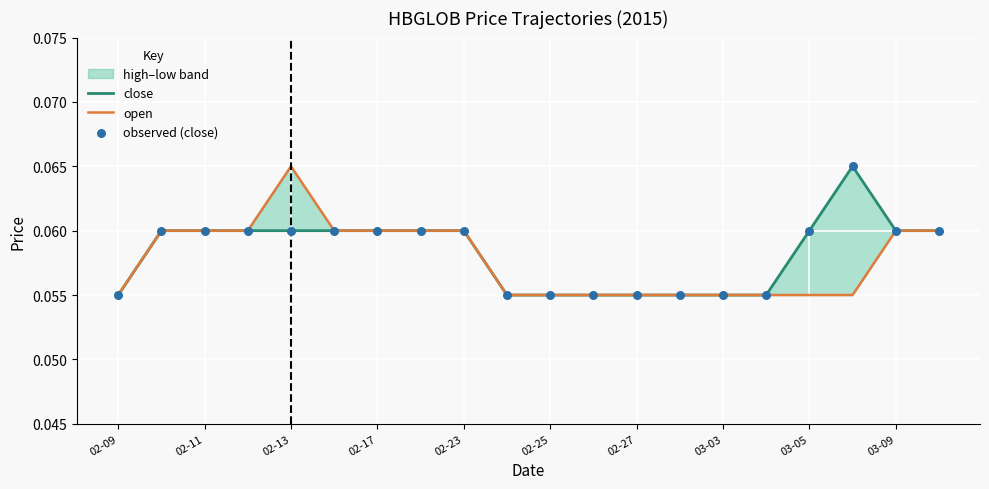

At how many categories does at least one series exceed 0?

20